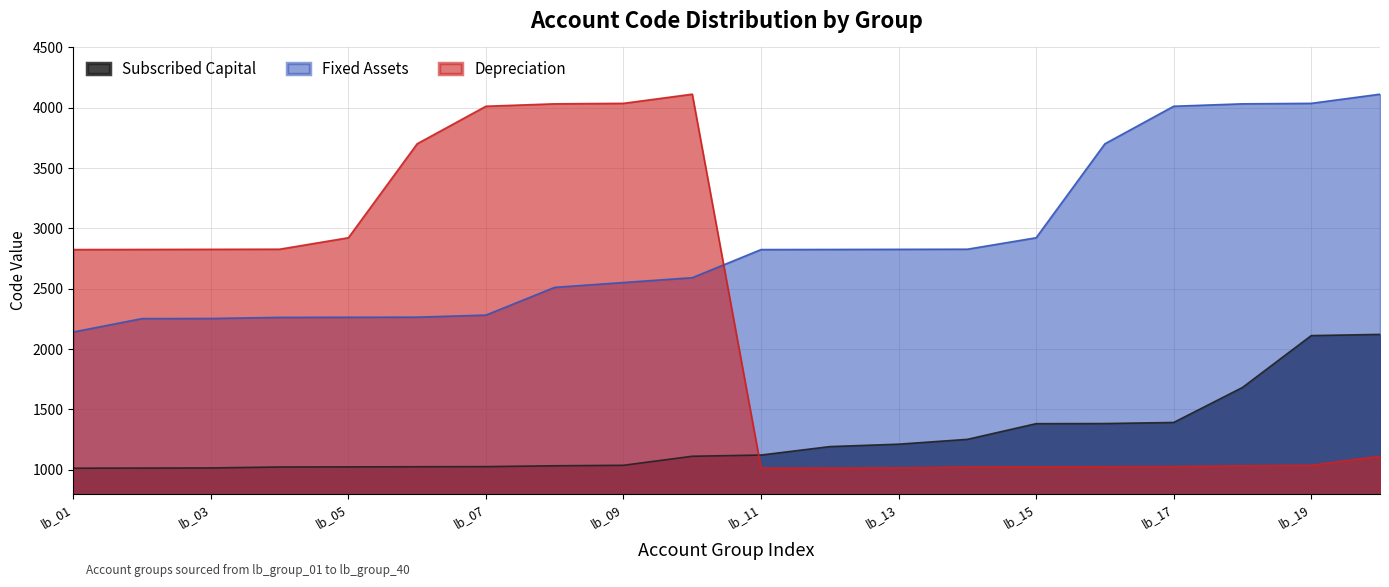

What is the difference between the second highest and second lowest values in the Subscribed Capital series?

1098